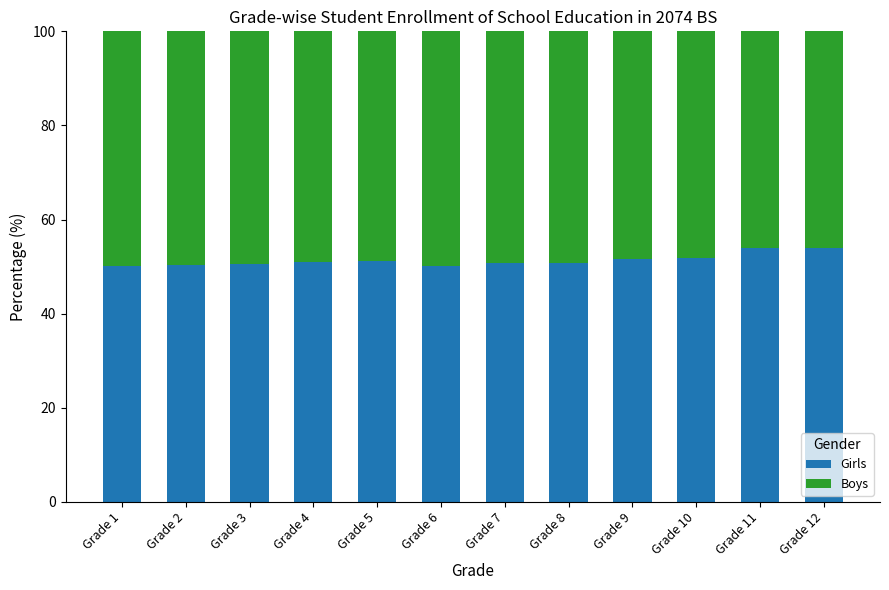

What is the difference between the second highest and minimum values in the Girls series?

3.8